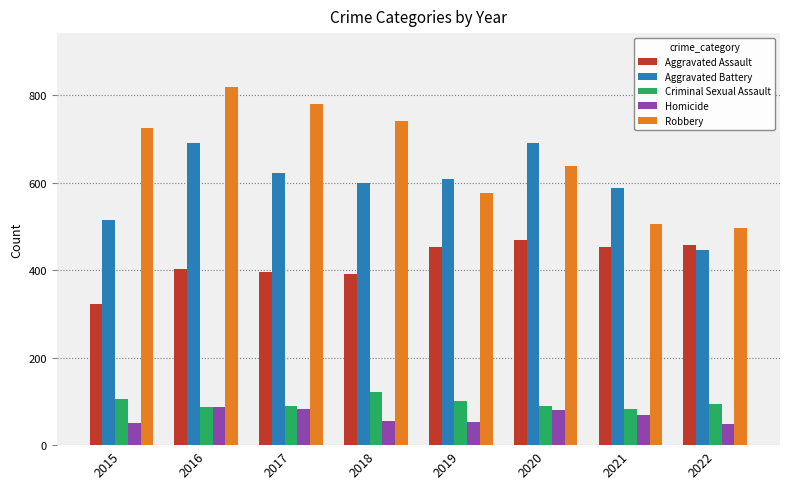

How many groups of bars are there?

8